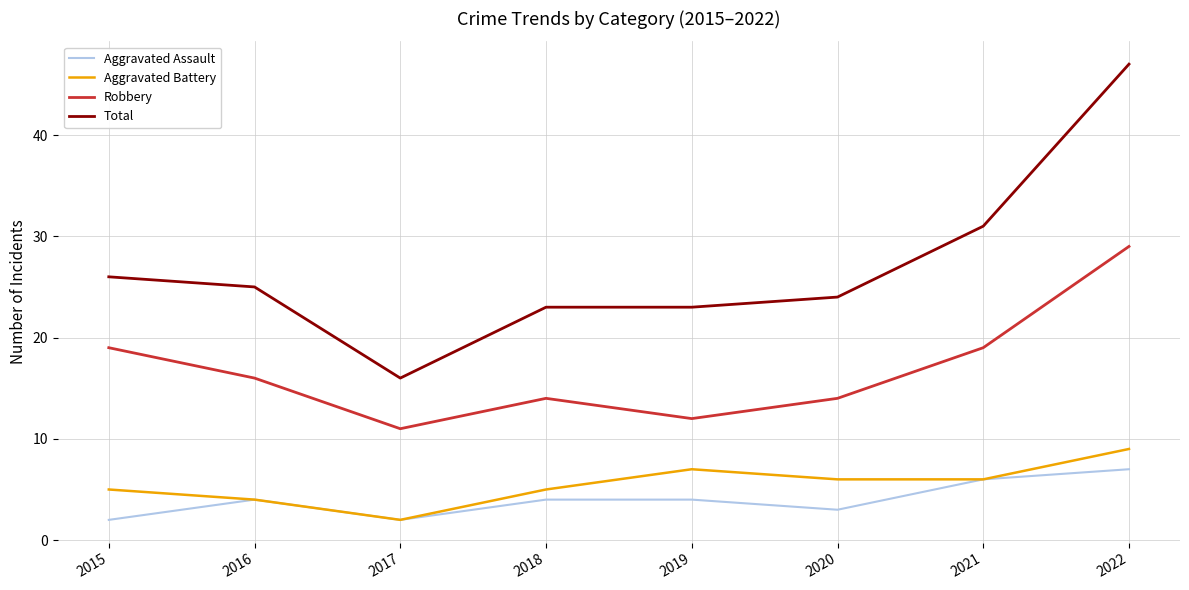

What is the difference between the second highest and second lowest values in the Aggravated Battery series?

3